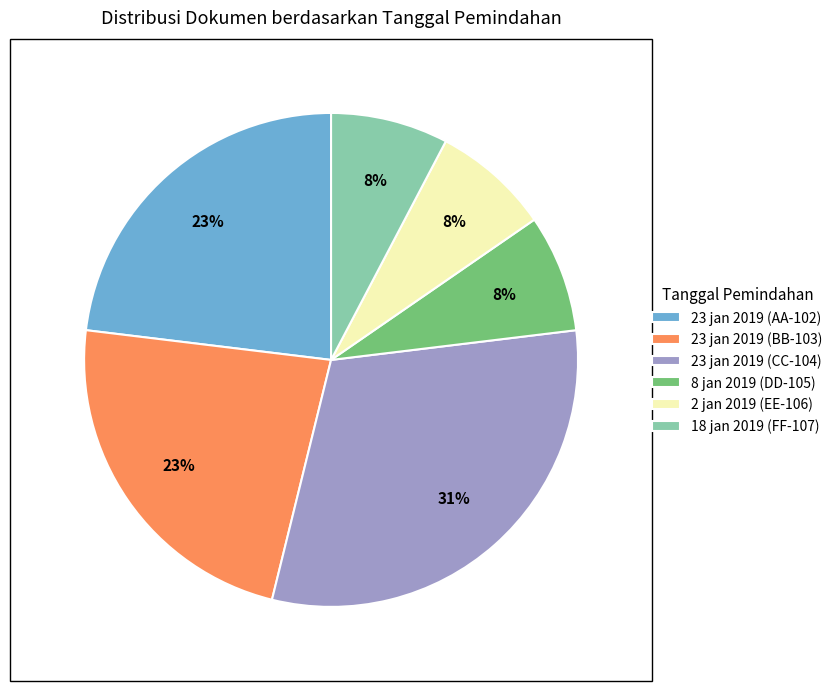

What percentage is the 2 jan 2019 (EE-106) slice, to the nearest percent?

8%